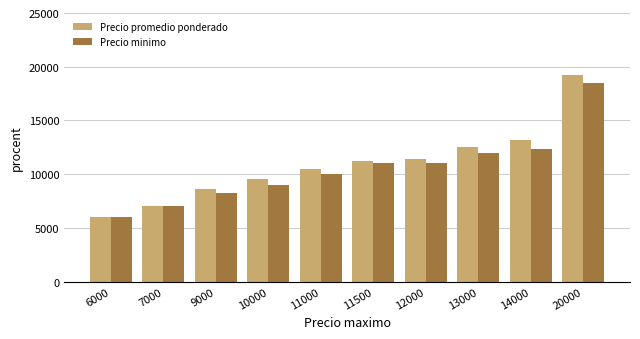

Which series has the largest range (max minus min)?

Precio promedio ponderado